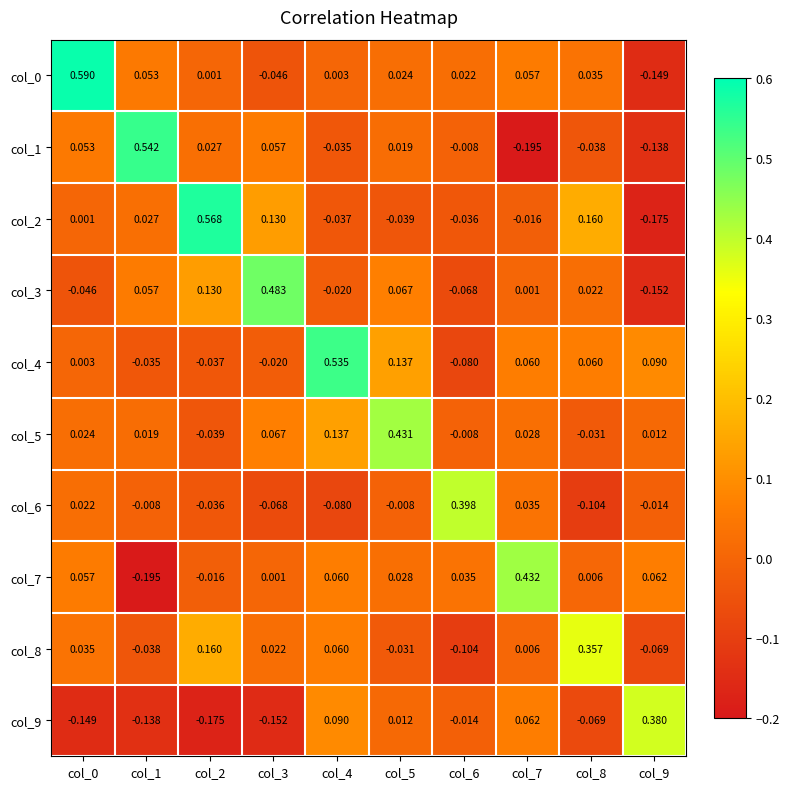

Is the value of col_2 at col_2 greater than the value of col_8 at col_2?

Yes